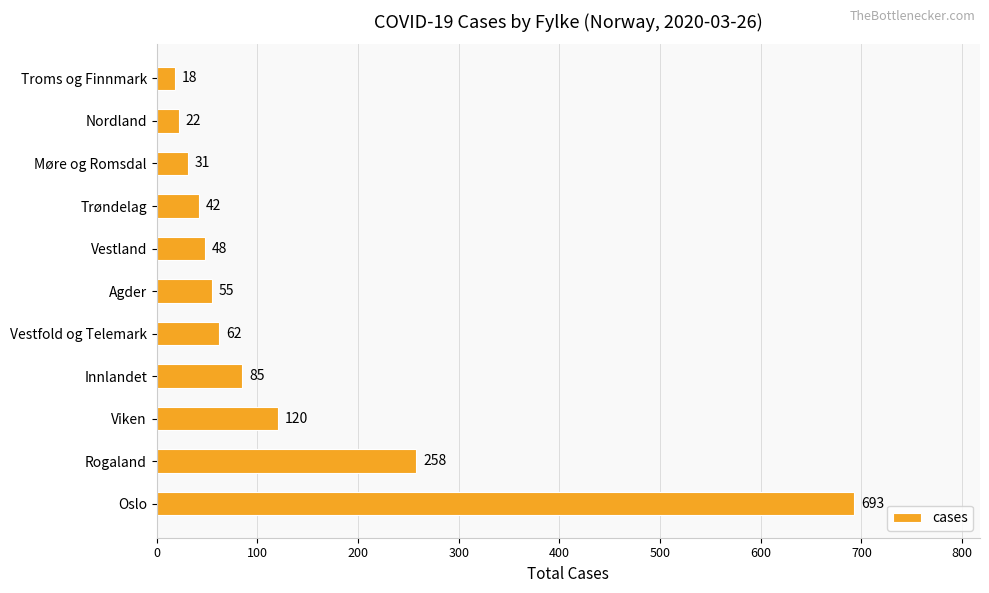

How many bars are there in total?

11